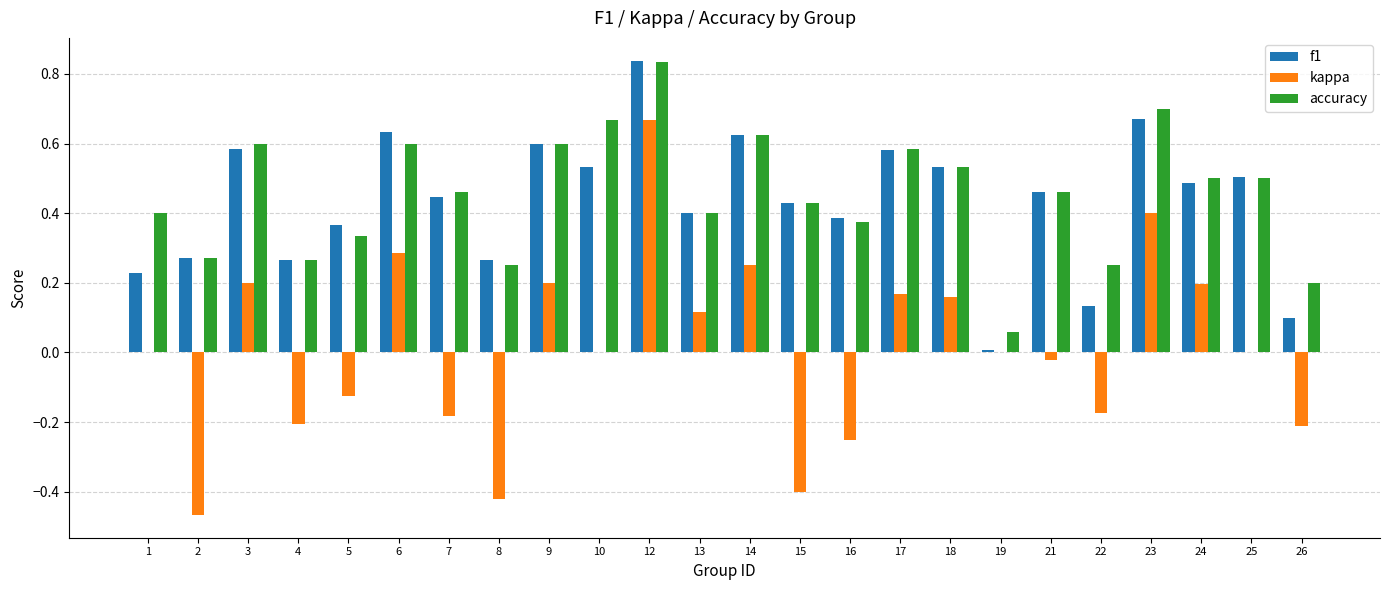

At which label does kappa reach its peak?

12